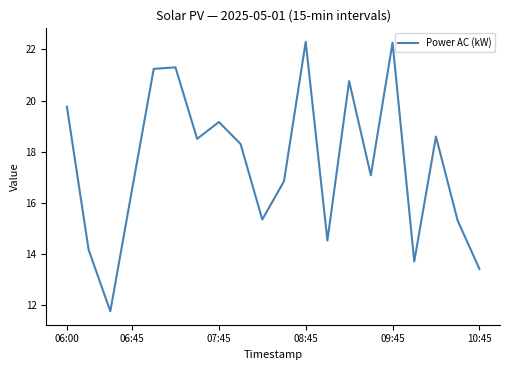

What is the minimum value shown in the chart?

11.8